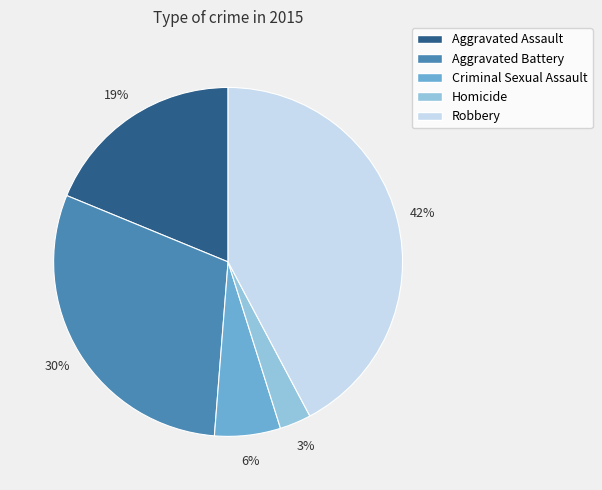

Does Aggravated Assault represent more than half of the total?

No